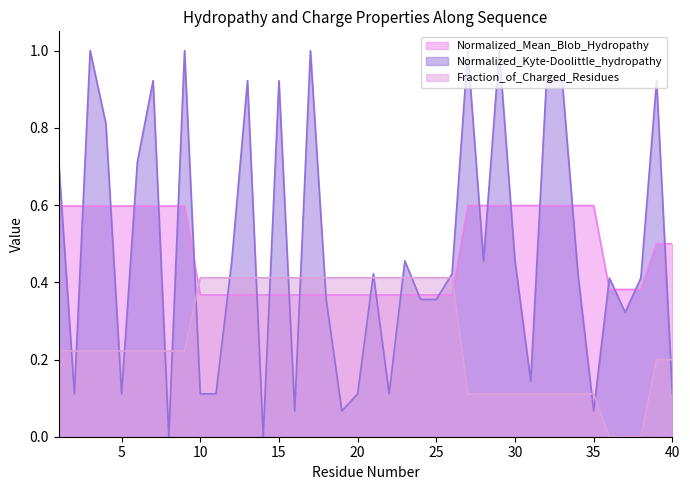

The value of Fraction_of_Charged_Residues at 1 is 0.1. True or false?

False